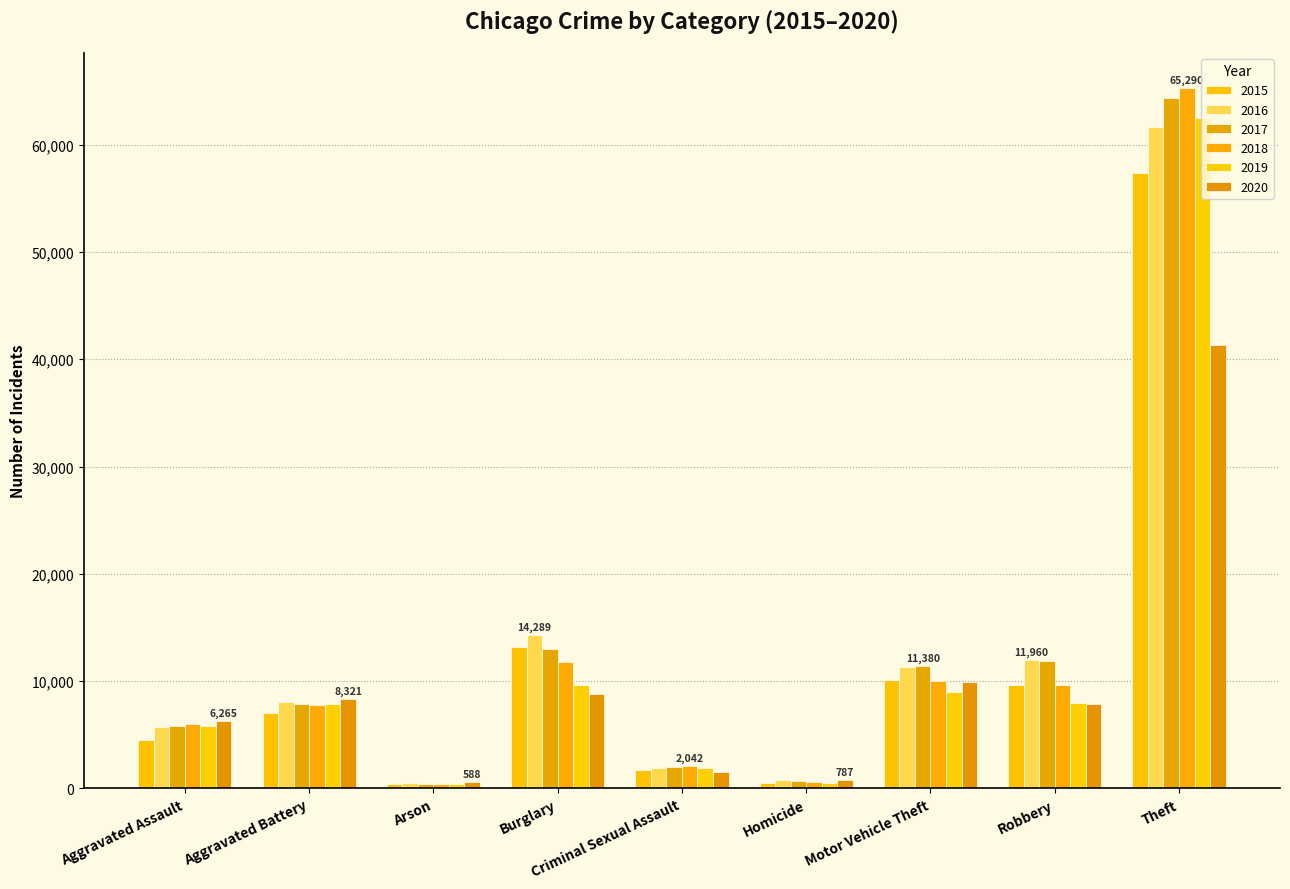

Reading left to right, transcribe all the data shown in this chart.

2015: Aggravated Assault=4480	Aggravated Battery=7019	Arson=448	Burglary=13184	Criminal Sexual Assault=1703	Homicide=496	Motor Vehicle Theft=10068	Robbery=9638	Theft=57352
2016: Aggravated Assault=5713	Aggravated Battery=8085	Arson=515	Burglary=14289	Criminal Sexual Assault=1860	Homicide=786	Motor Vehicle Theft=11285	Robbery=11960	Theft=61623
2017: Aggravated Assault=5793	Aggravated Battery=7845	Arson=444	Burglary=13001	Criminal Sexual Assault=1982	Homicide=672	Motor Vehicle Theft=11380	Robbery=11880	Theft=64386
2018: Aggravated Assault=6002	Aggravated Battery=7735	Arson=373	Burglary=11747	Criminal Sexual Assault=2042	Homicide=588	Motor Vehicle Theft=9985	Robbery=9681	Theft=65290
2019: Aggravated Assault=5841	Aggravated Battery=7858	Arson=376	Burglary=9638	Criminal Sexual Assault=1922	Homicide=499	Motor Vehicle Theft=8978	Robbery=7995	Theft=62497
2020: Aggravated Assault=6265	Aggravated Battery=8321	Arson=588	Burglary=8758	Criminal Sexual Assault=1496	Homicide=787	Motor Vehicle Theft=9959	Robbery=7855	Theft=41345